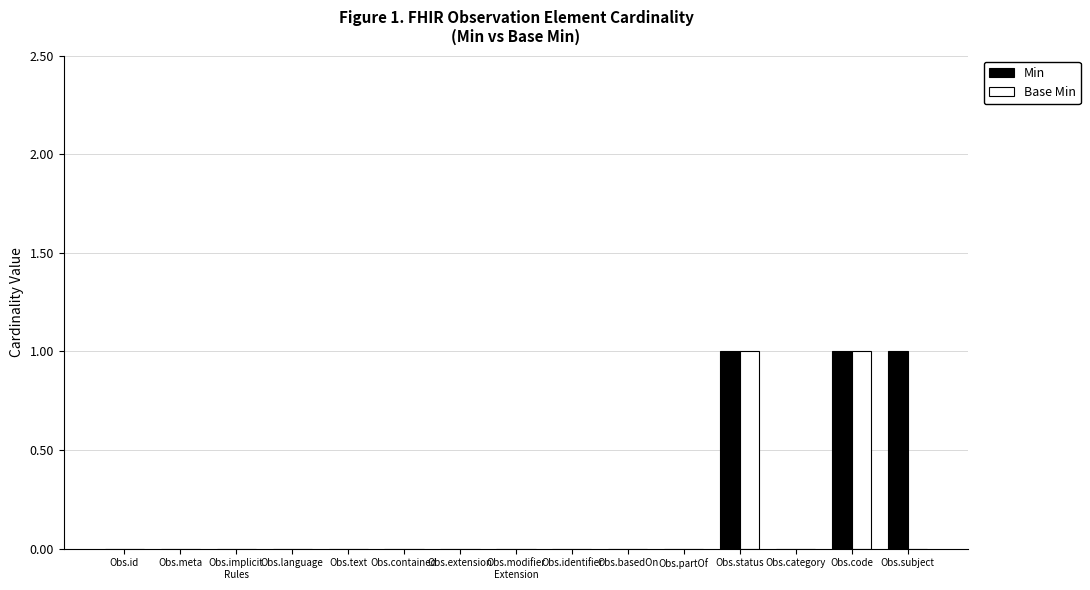

The Base Min series shows 0 at Obs.basedOn. True or false?

True